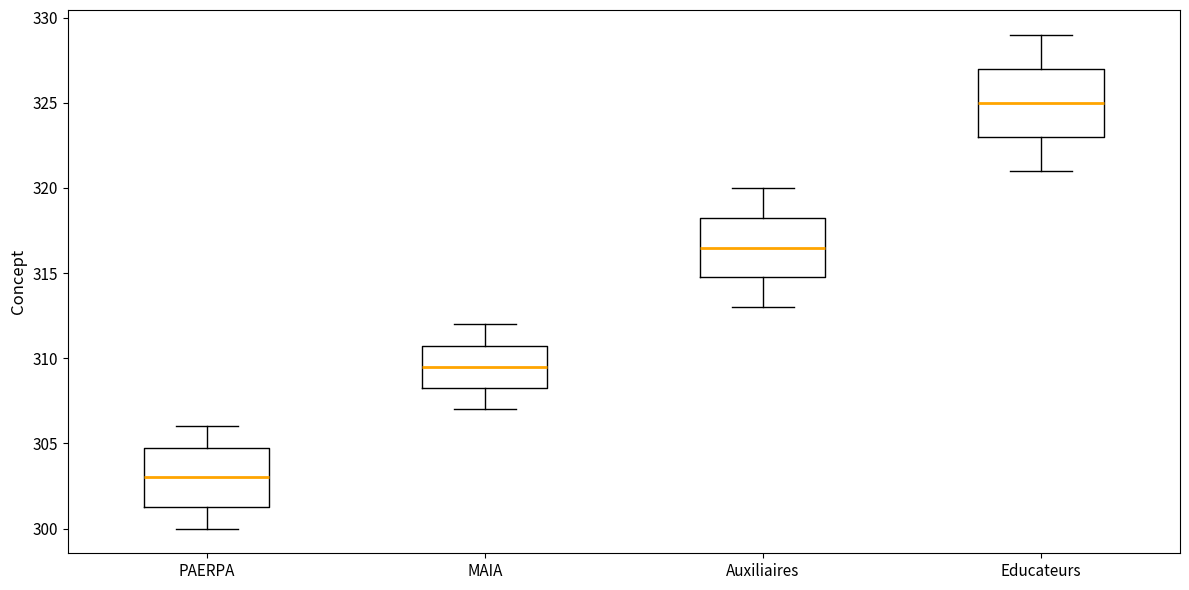

Which box's median line is the lowest?

PAERPA